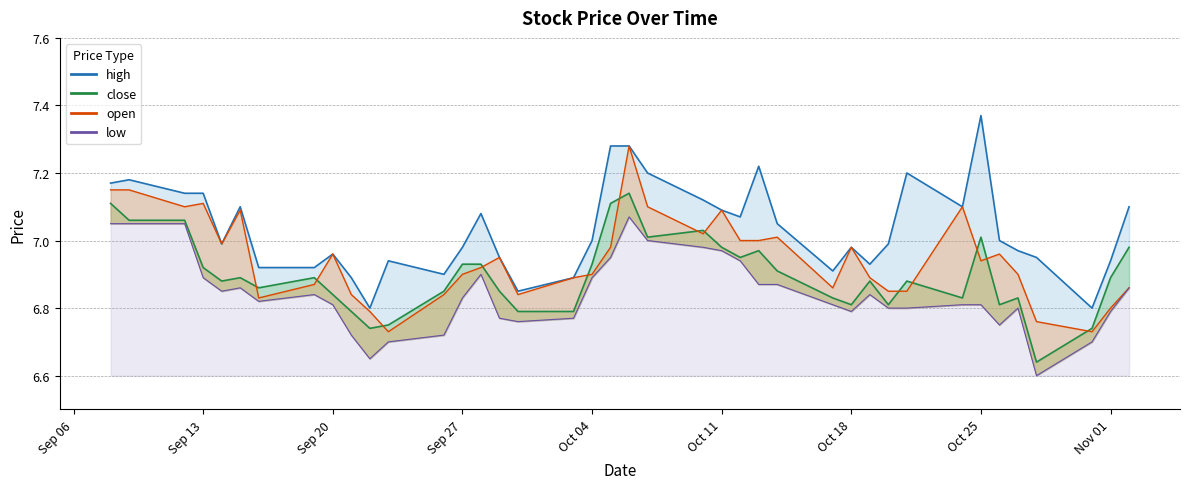

Between 11-Oct-2022 and 08-Sep-2022, which series saw the biggest shift?

close